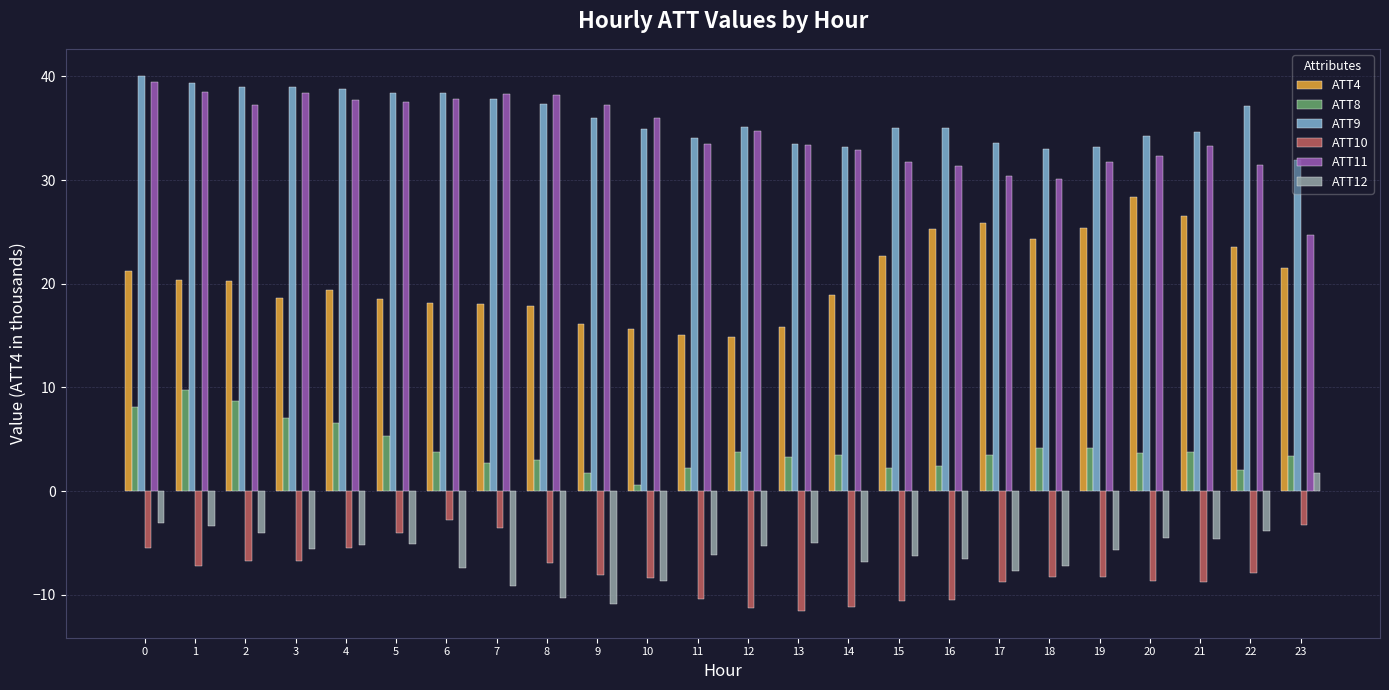

Rank the series by their maximum value, from lowest to highest.

ATT10, ATT12, ATT8, ATT4, ATT11, ATT9